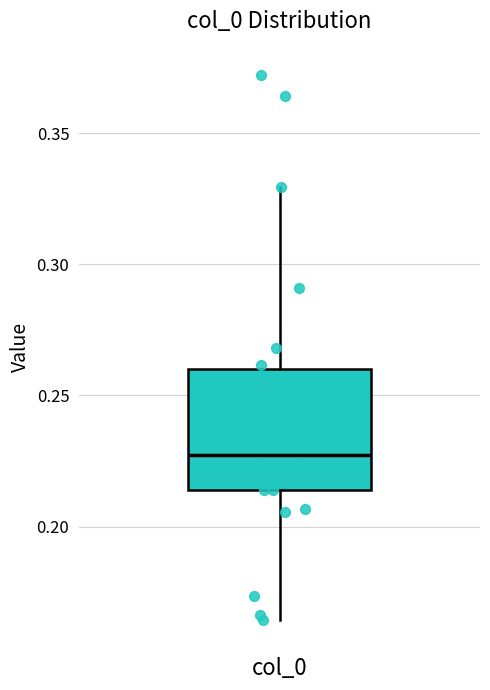

Where does the upper whisker of the box for col_0 end on the y-axis? The values are not printed on the chart, so give them approximately, as read against the axis.

0.330